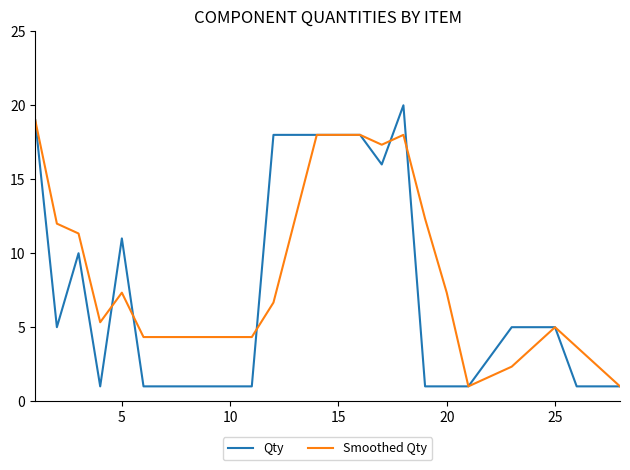

What are all the series names shown in the legend?

Qty, Smoothed Qty